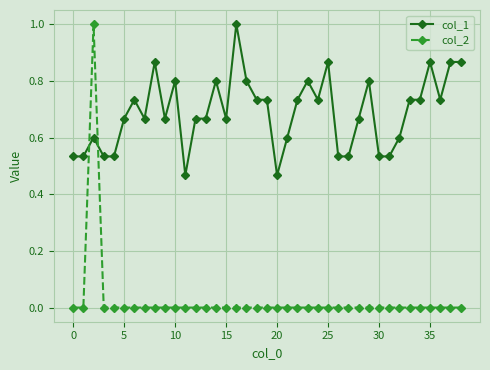

Which series has the largest total across all categories?

col_1